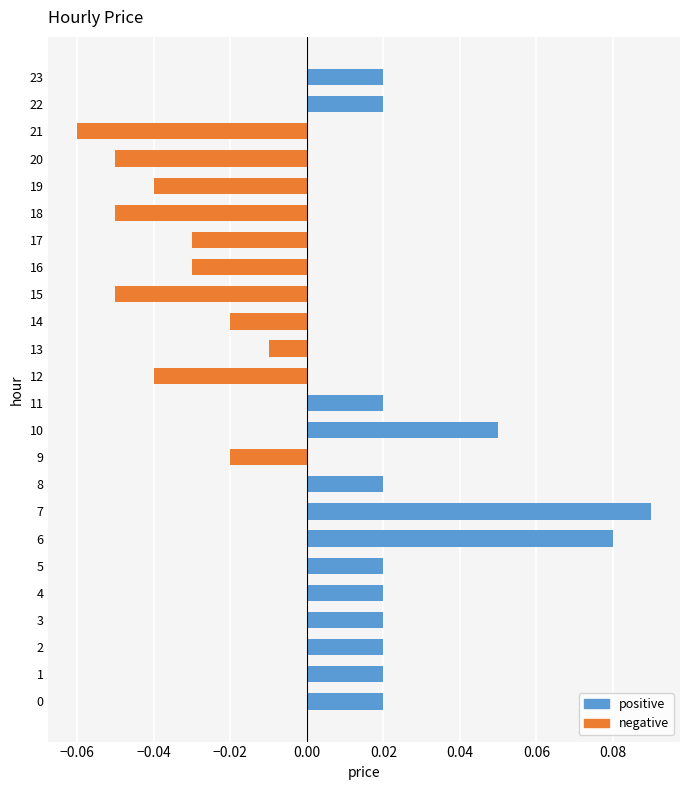

How many bars are there in total?

24